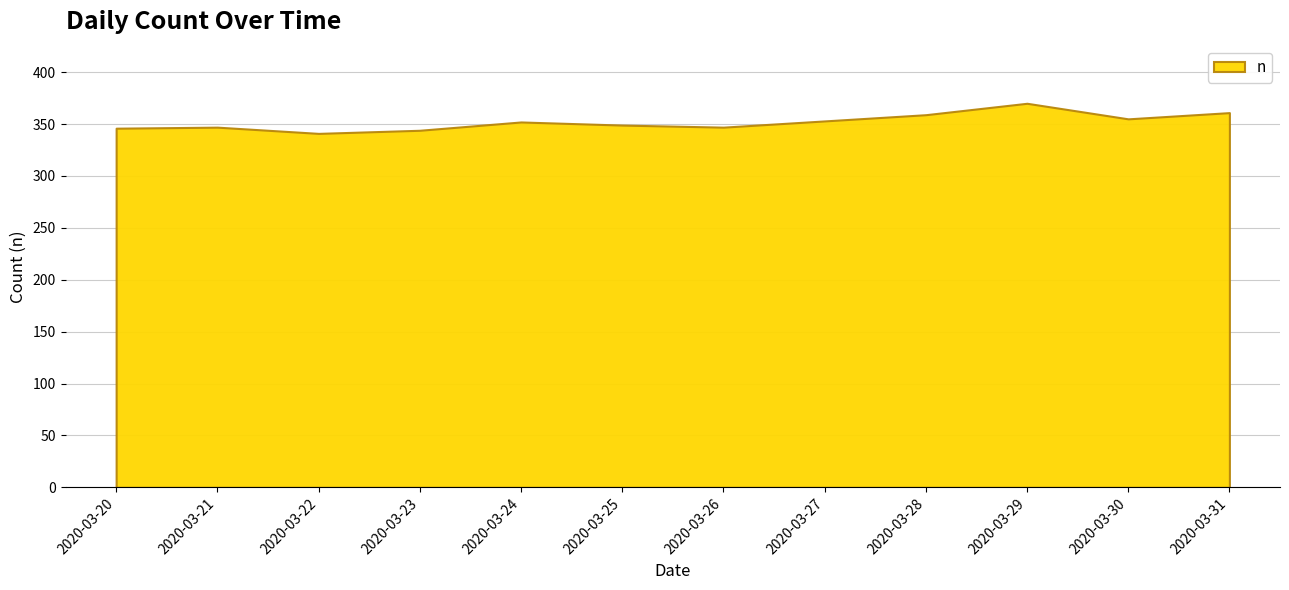

What is the smallest value displayed?

341